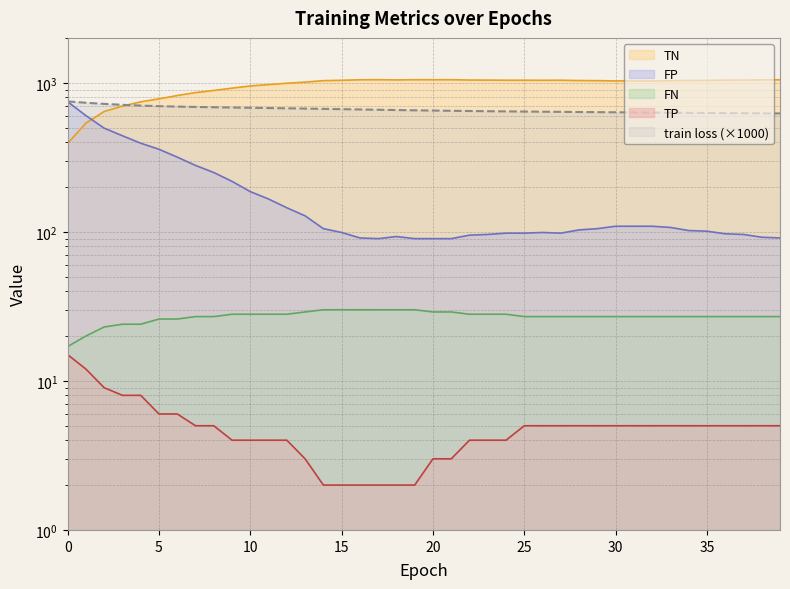

Is it true that TP equals 13.2 at 1?

False